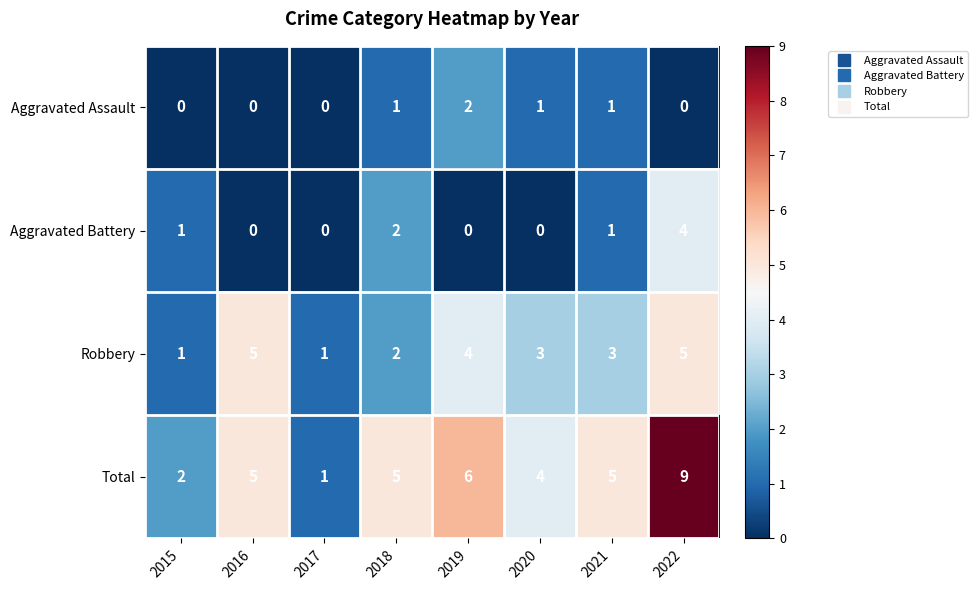

At 2022, list the series in order from smallest to largest.

Aggravated Assault, Aggravated Battery, Robbery, Total